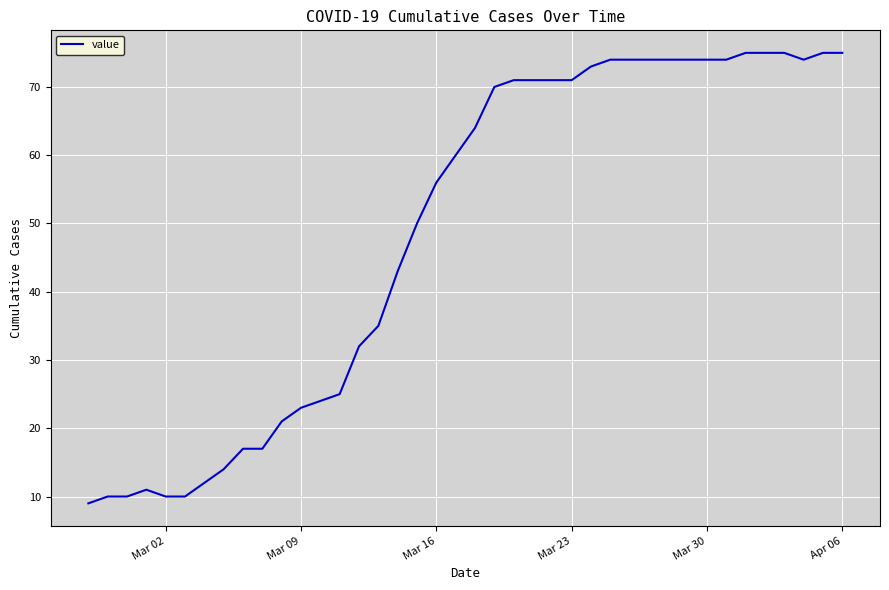

What is the smallest value displayed?

9